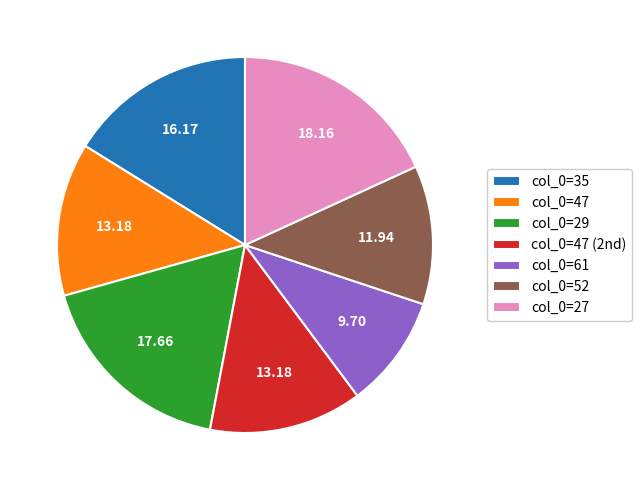

Does any single category account for the majority?

No